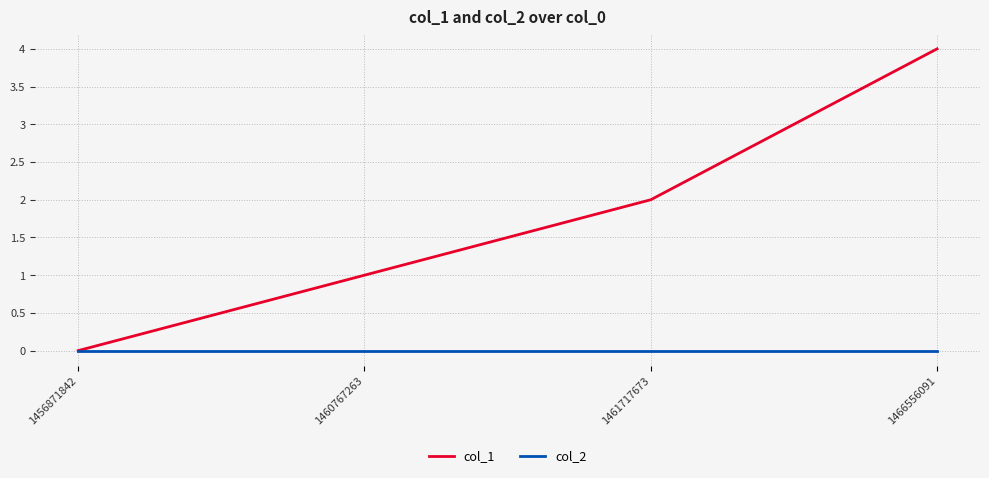

Rank the series by their average value, from highest to lowest.

col_1, col_2